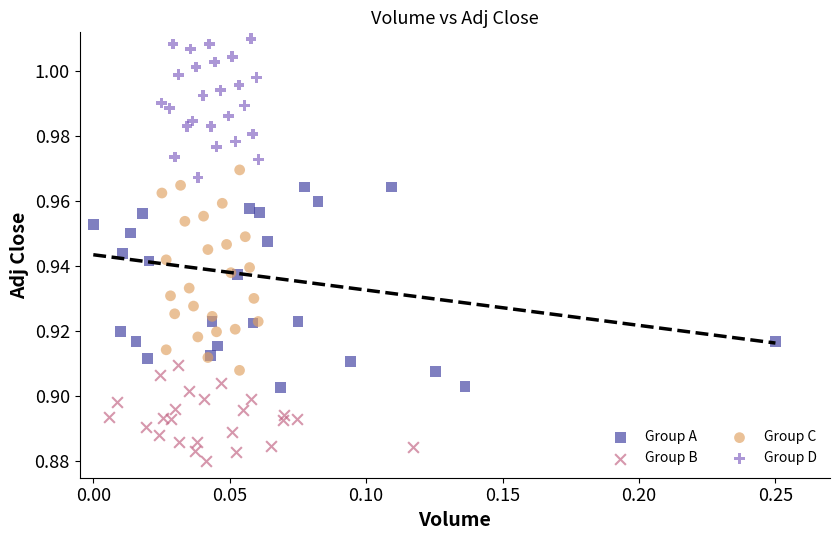

Which series contains the lowest Y value?

Group B